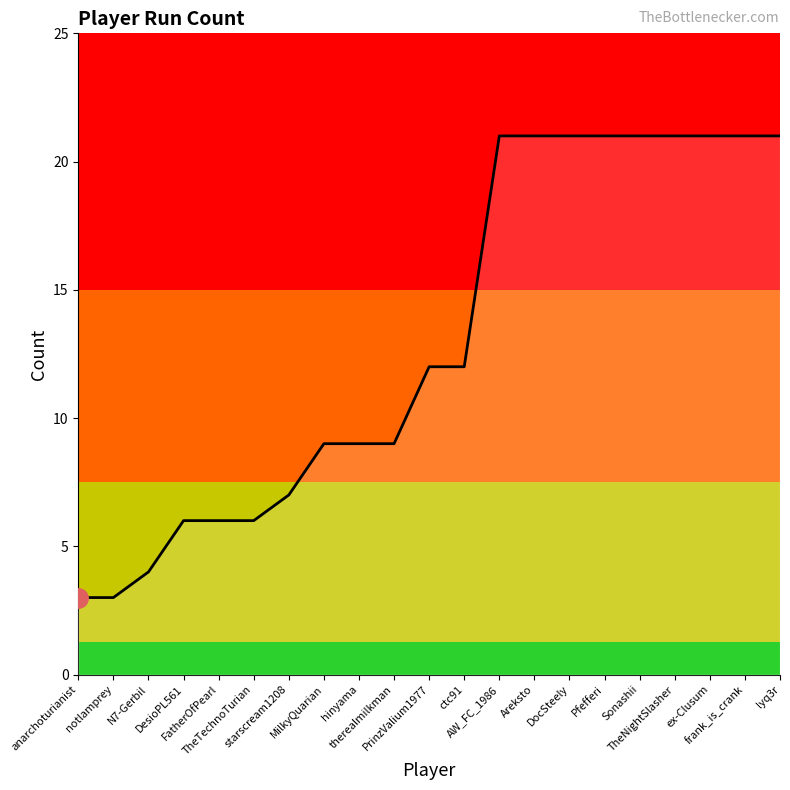

Count the number of categories in the chart.

21